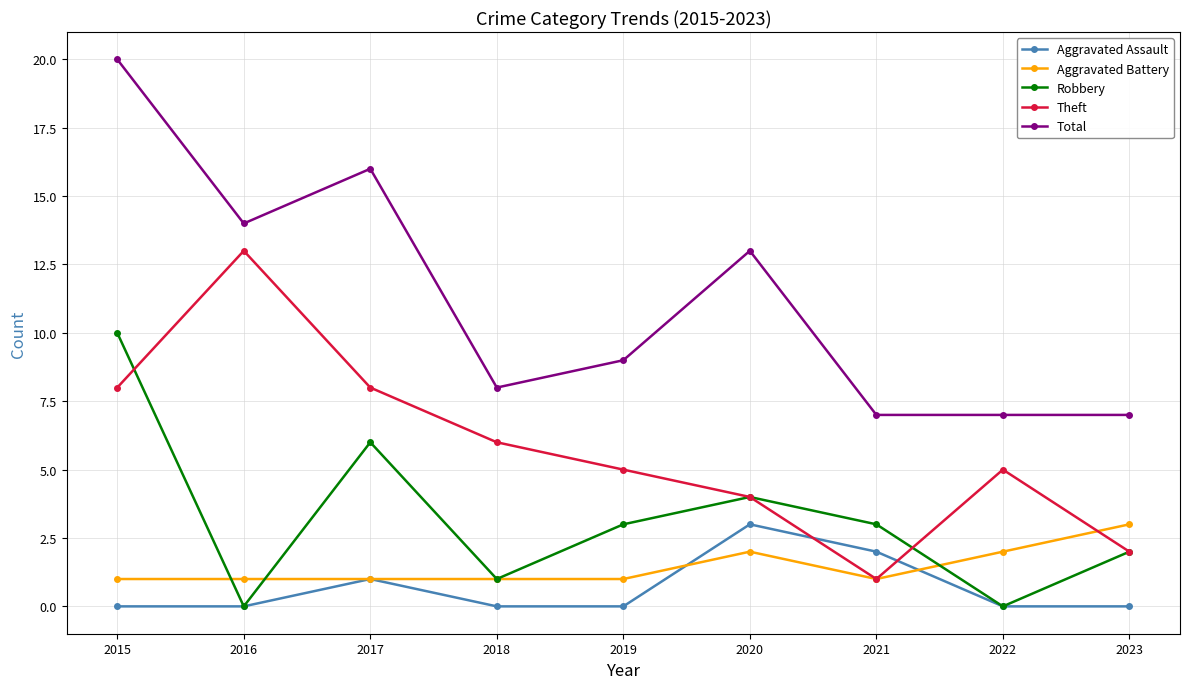

The value of Aggravated Battery at 2023 is 4. True or false?

False